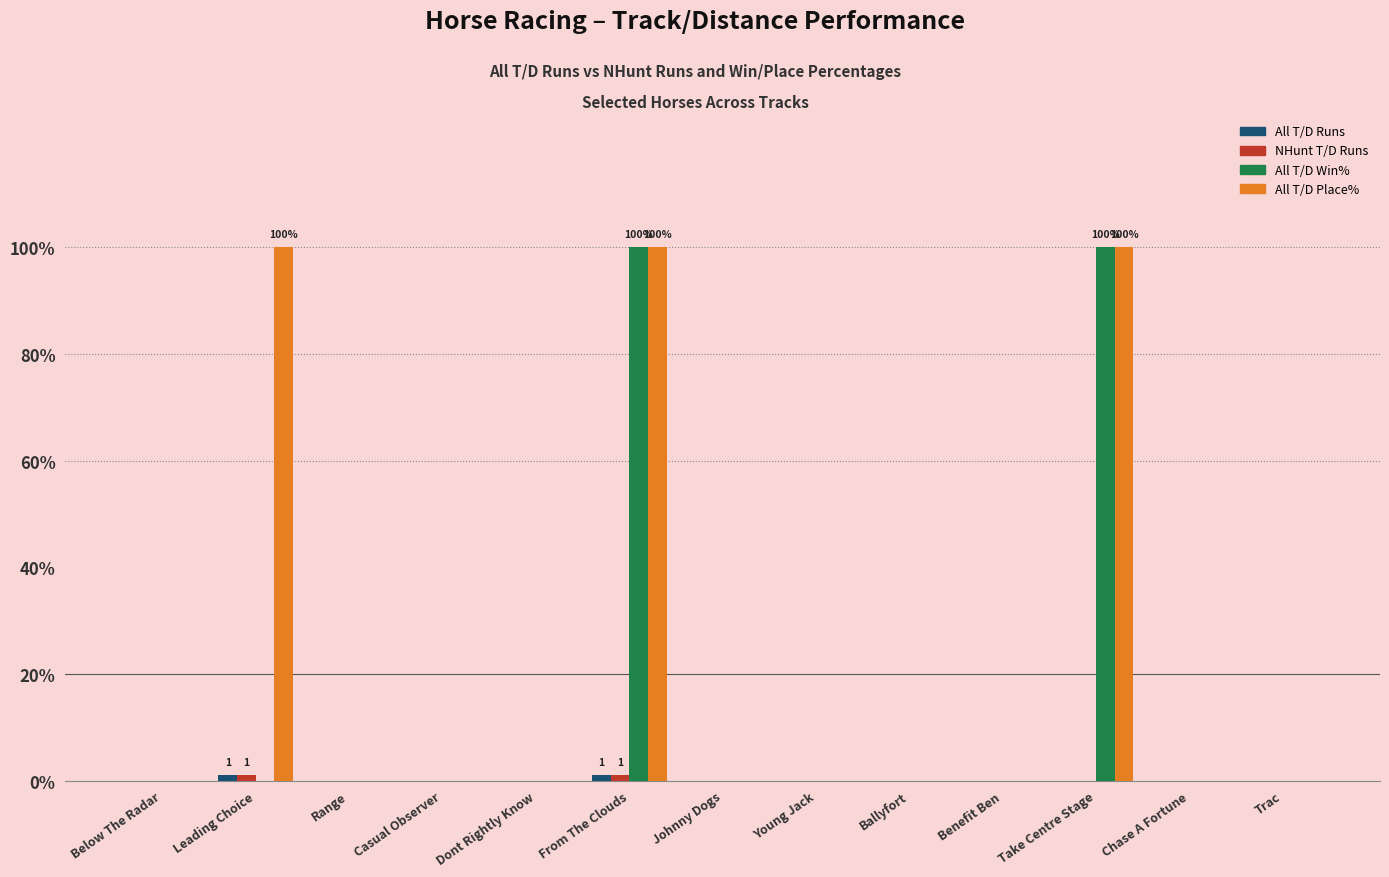

True or false: All T/D Place% has a value of 64 at Dont Rightly Know.

False